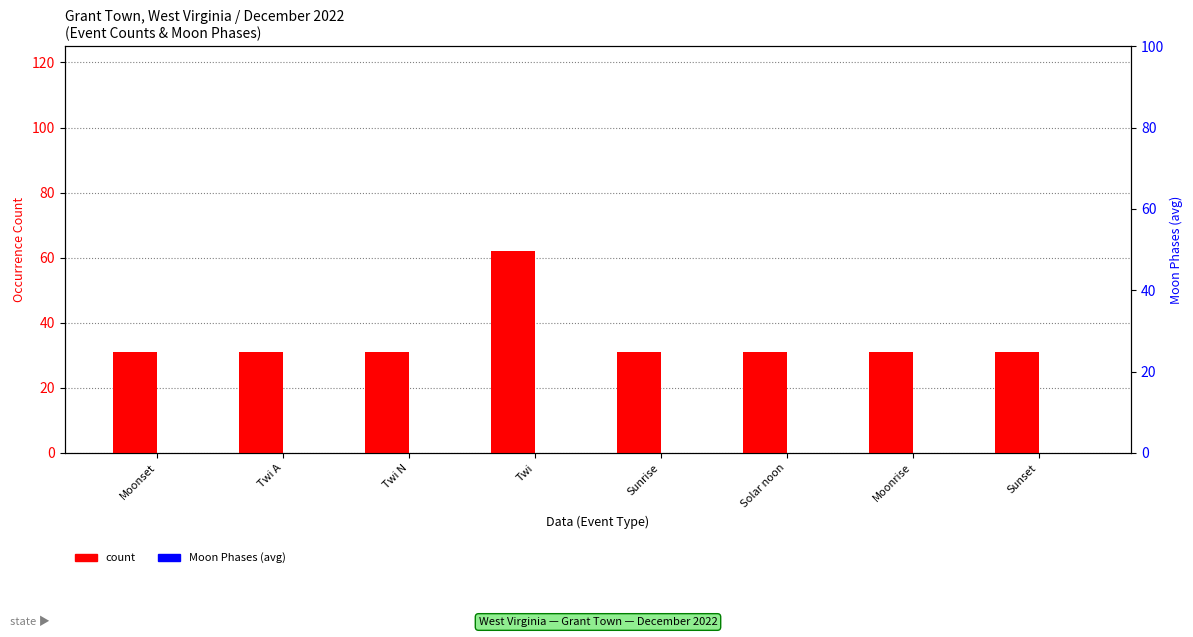

What is the label of the 5th bar from the right?

Twi